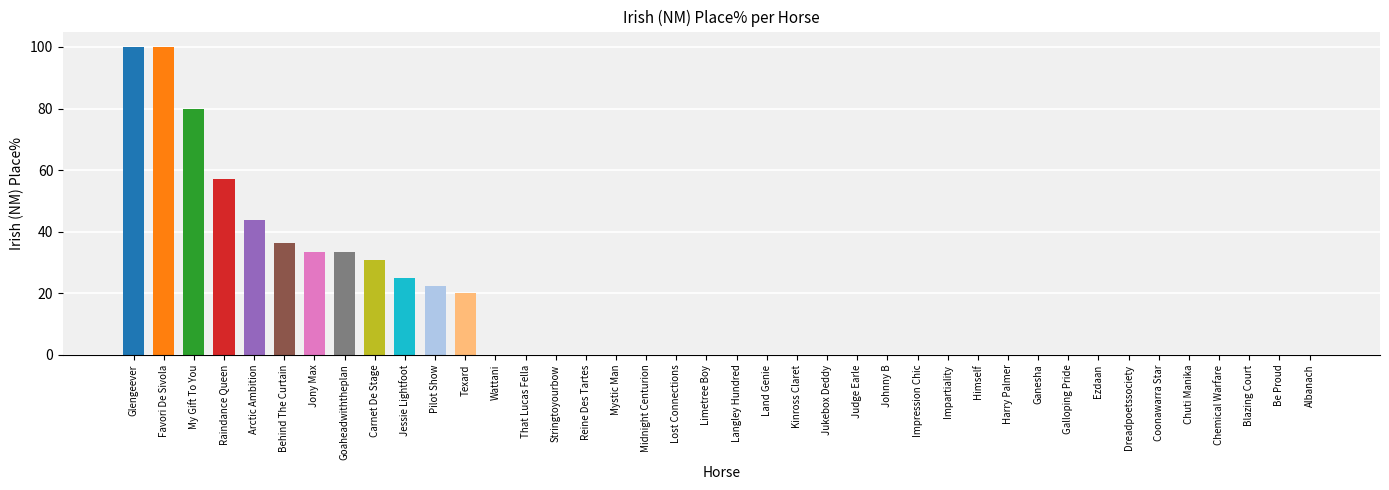

What is the greatest value displayed?

100.0